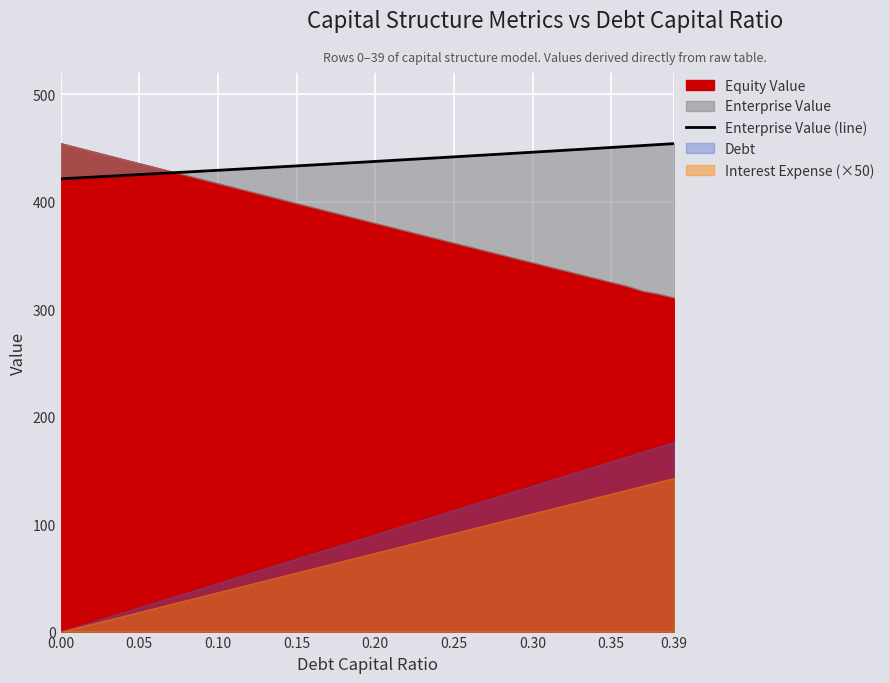

What is the difference between the maximum and minimum values?

32.8